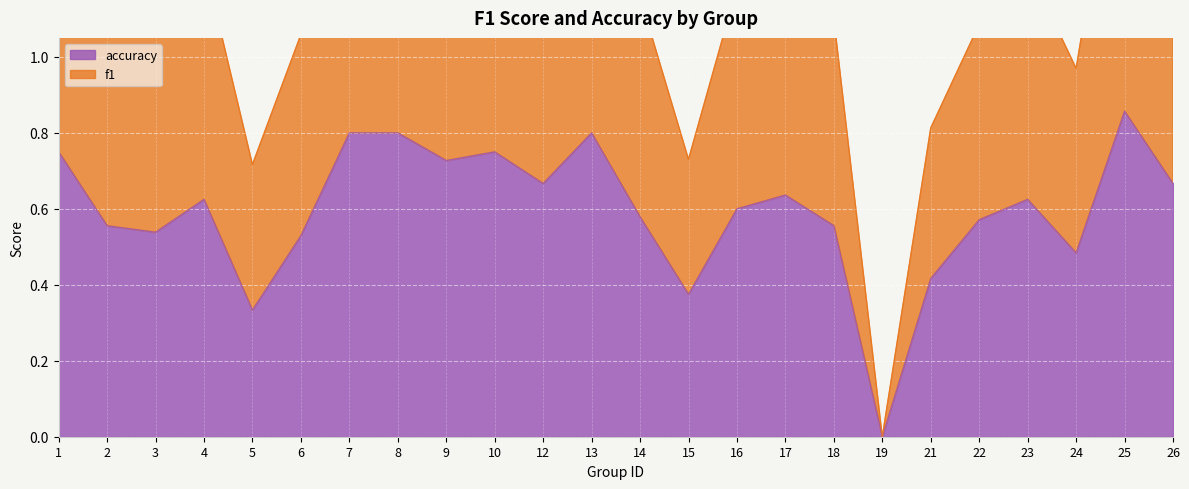

Which has a higher value, 15 or 22?

22